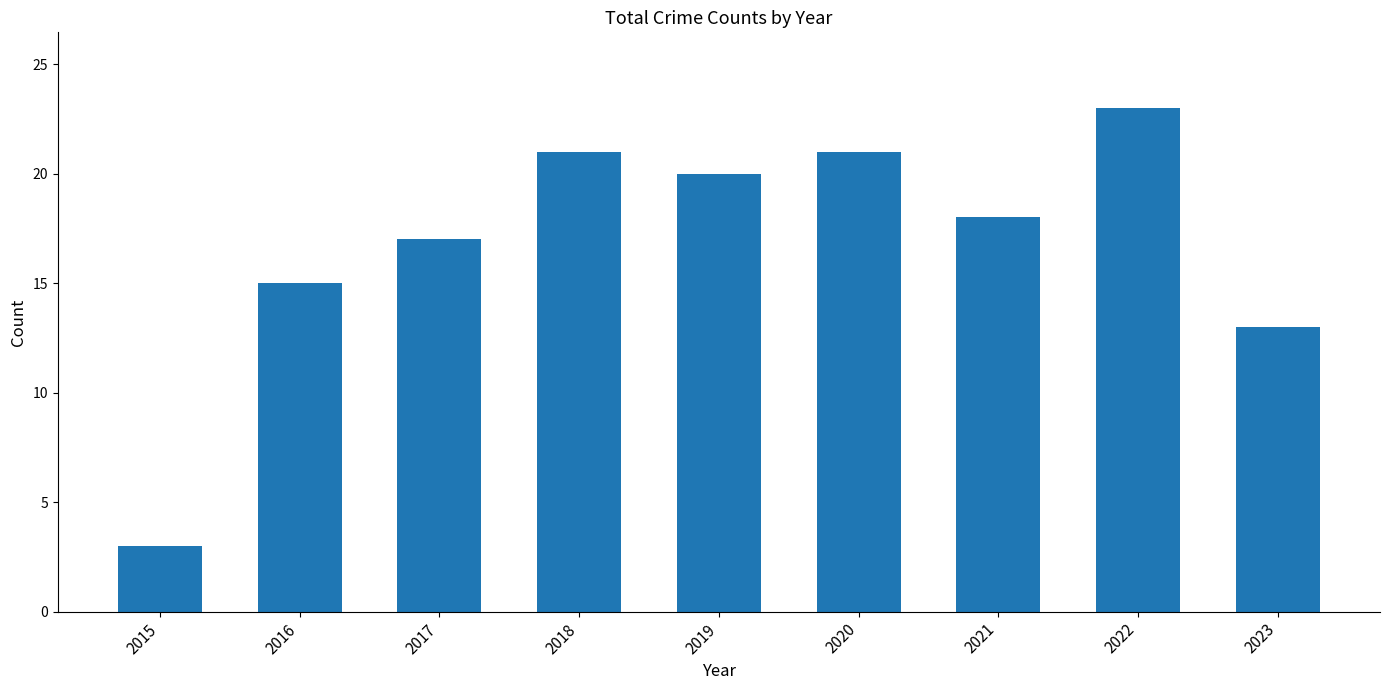

At which label is the value closest to 13?

2023